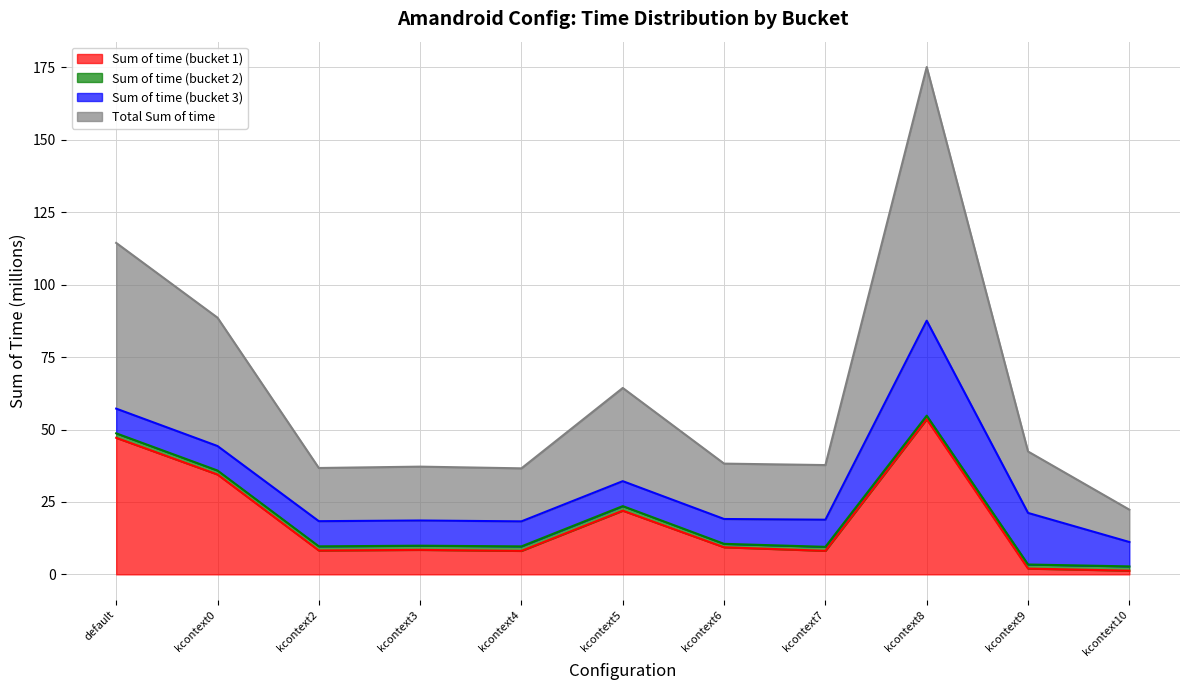

True or false: Sum of time (bucket 1) and Total Sum of time cross at least once.

False